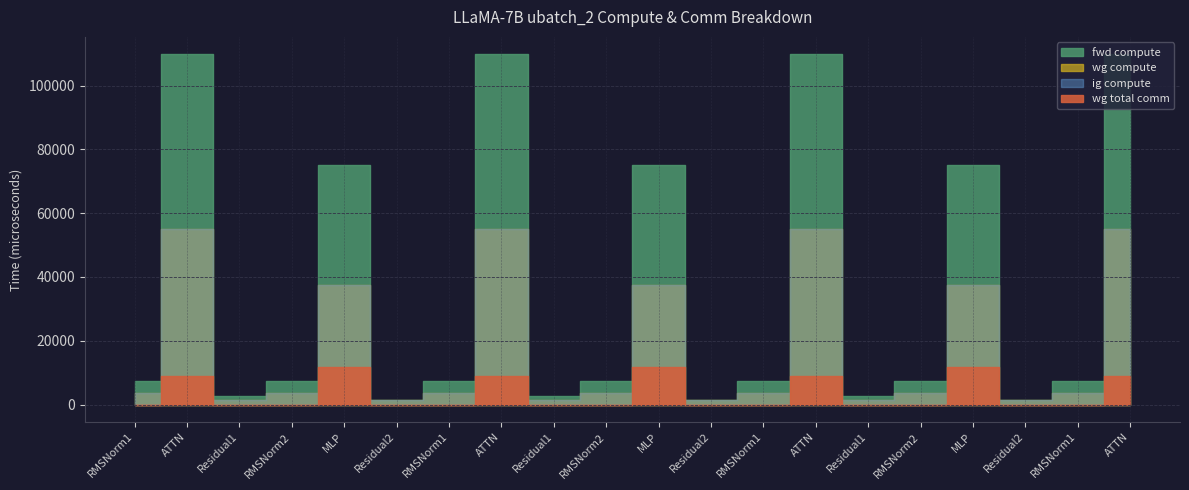

Reading right to left, extract all data points from this chart.

fwd compute: 109816.9	7447.1	1400.2	75073.4	7447.1	2800.3	109816.9	7447.1	1400.2	75073.4	7447.1	2800.3	109816.9	7447.1	1400.2	75073.4	7447.1	2800.3	109816.9	7447.1
wg compute: 54908.4	3723.5	1400.2	37536.7	3723.5	1400.2	54908.4	3723.5	1400.2	37536.7	3723.5	1400.2	54908.4	3723.5	1400.2	37536.7	3723.5	1400.2	54908.4	3723.5
ig compute: 54908.4	3723.5	1400.2	37536.7	3723.5	1400.2	54908.4	3723.5	1400.2	37536.7	3723.5	1400.2	54908.4	3723.5	1400.2	37536.7	3723.5	1400.2	54908.4	3723.5
wg total comm: 8791.0	0.0	0.0	11785.3	0.0	0.0	8791.0	0.0	0.0	11785.3	0.0	0.0	8791.0	0.0	0.0	11785.3	0.0	0.0	8791.0	0.0